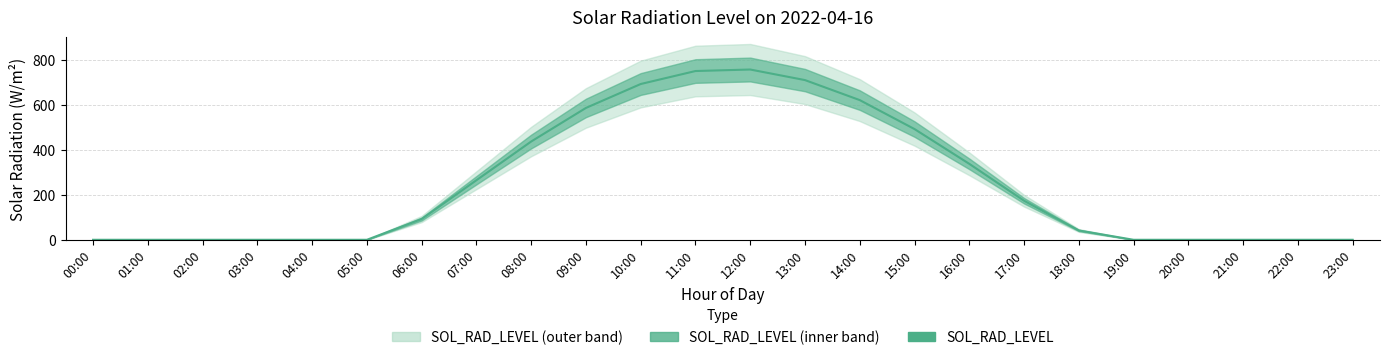

Is it true that the value at 13:00 is 710.4?

True